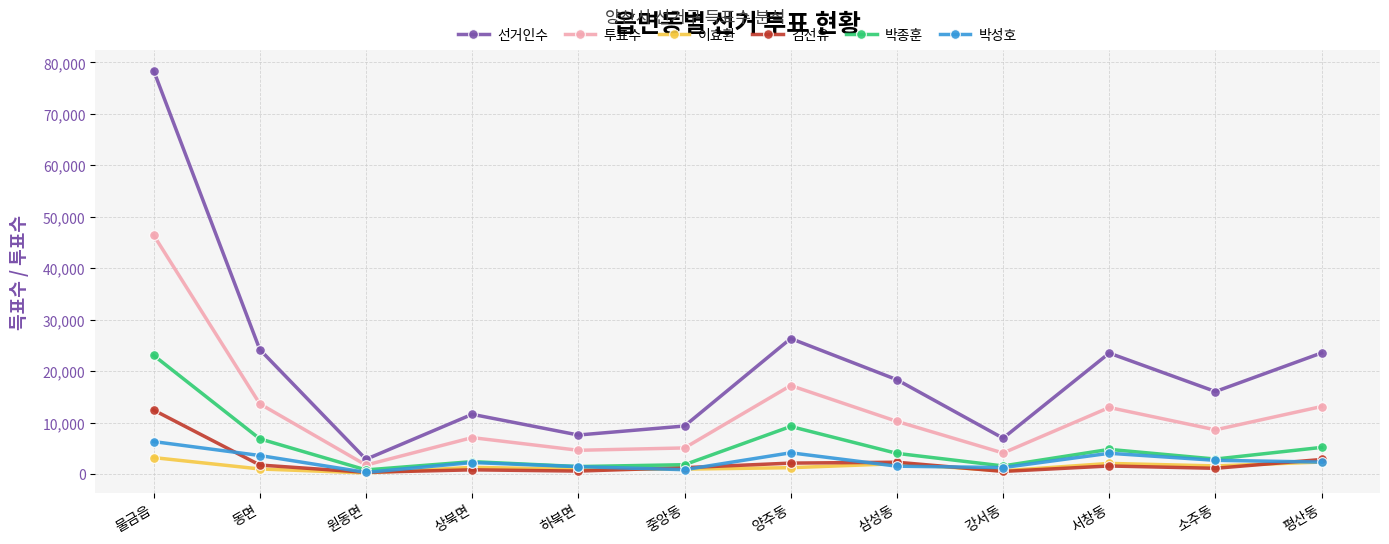

True or false: 박종훈 has a value of 3078 at 동면.

False